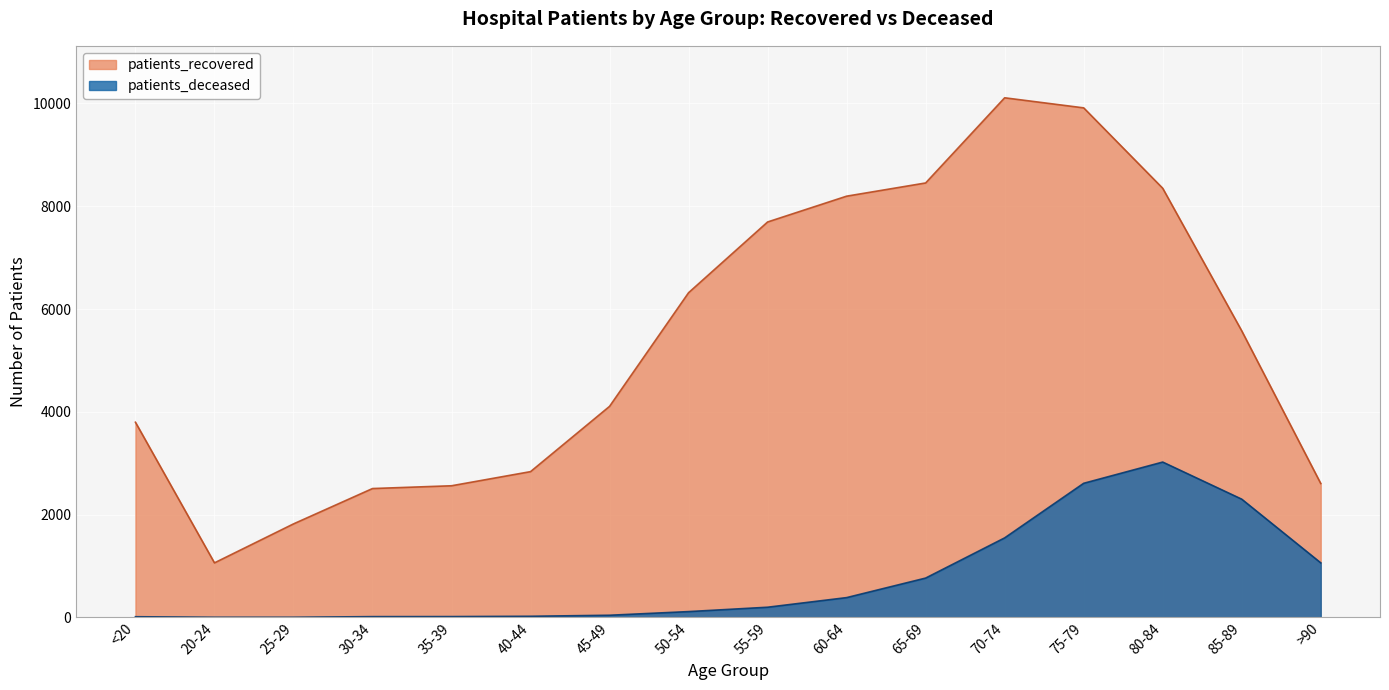

Which series has the widest spread of values?

patients_recovered